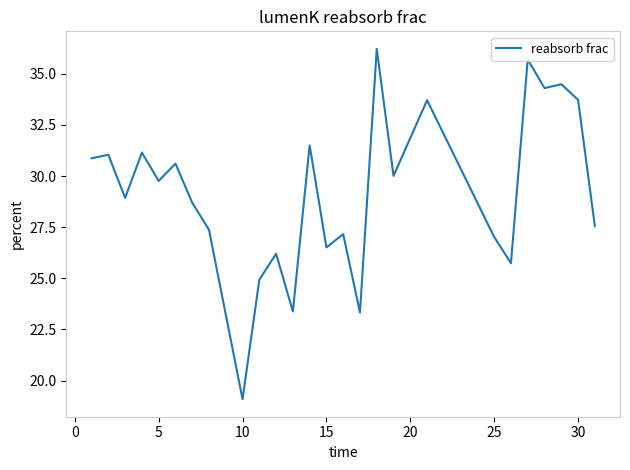

What is the greatest value displayed?

36.2